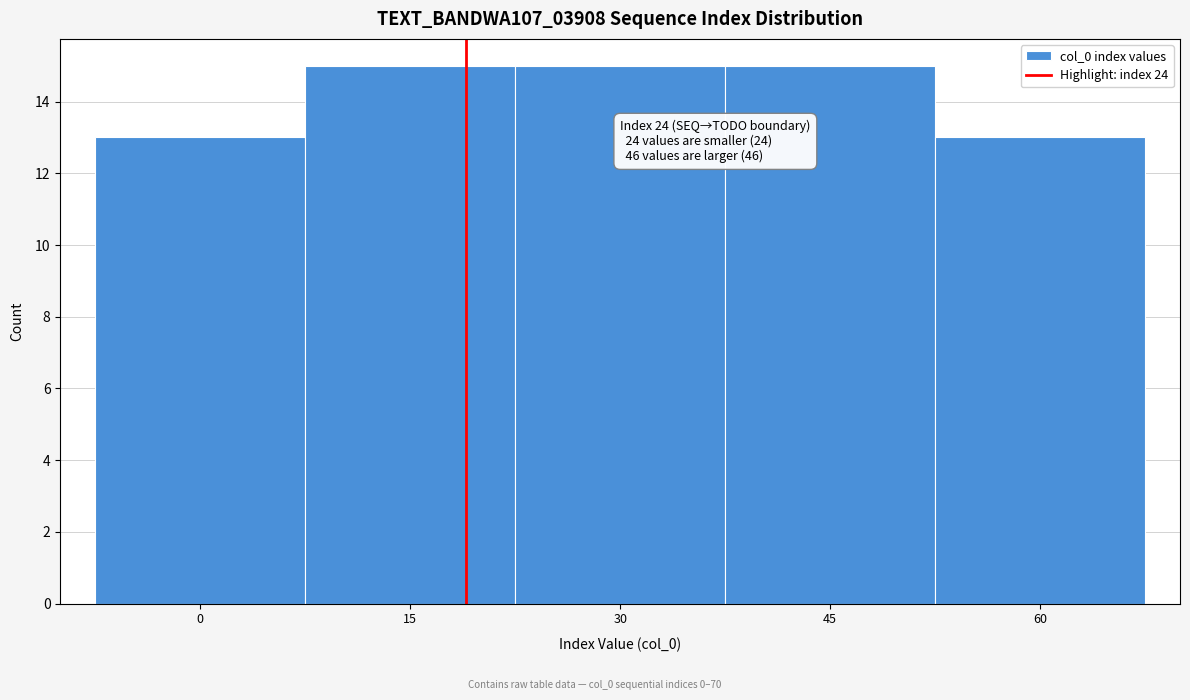

Reading left to right, list all the values displayed in this chart.

0=13	15=15	30=15	45=15	60=13